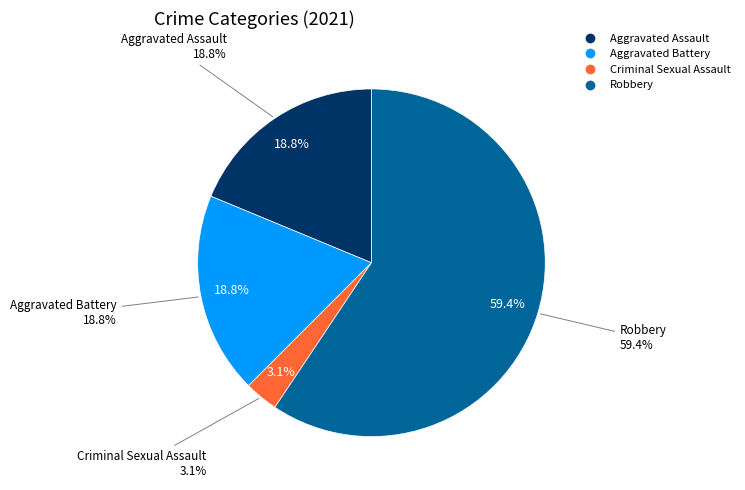

Between Aggravated Battery and Robbery, which is larger?

Robbery